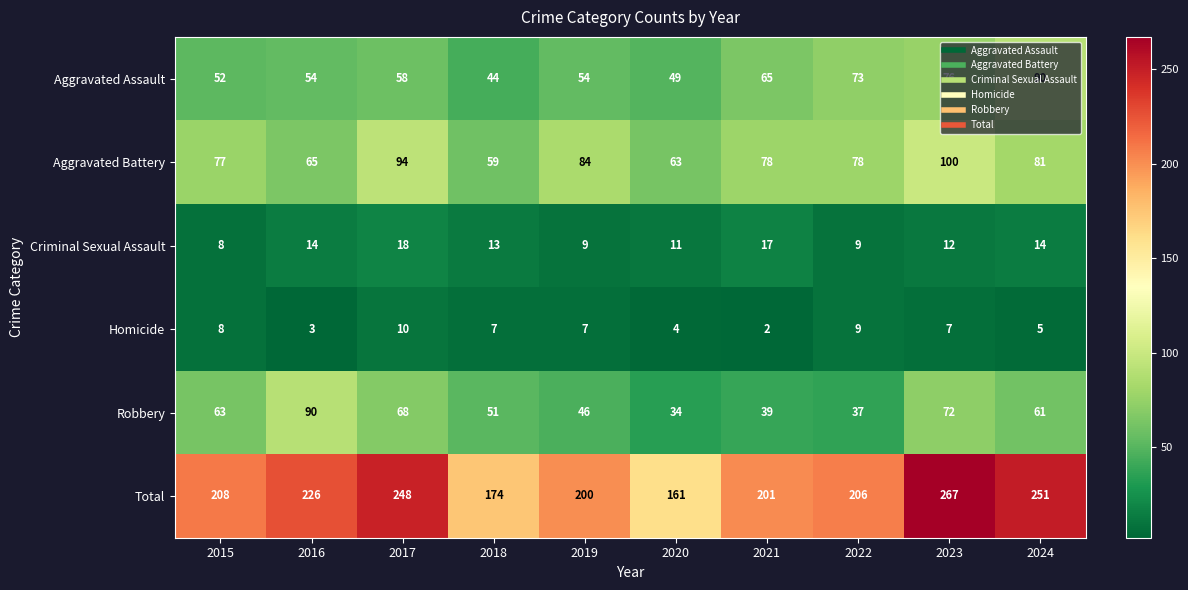

What is the approximate value of Total at 2017?

248